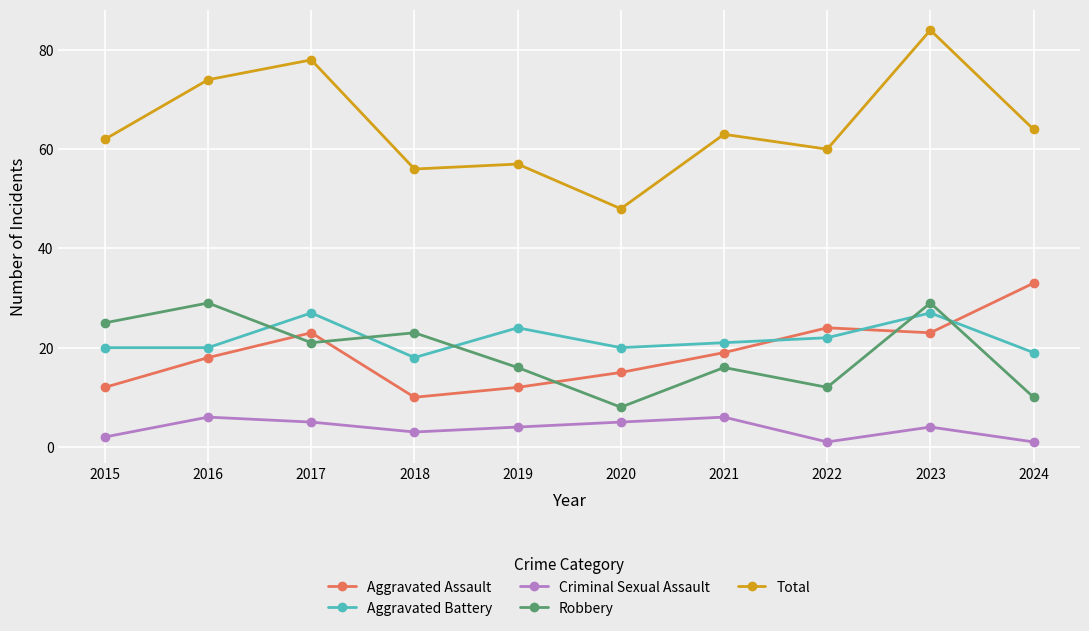

Reading left to right, transcribe all the data shown in this chart.

Aggravated Assault: 12	18	23	10	12	15	19	24	23	33
Aggravated Battery: 20	20	27	18	24	20	21	22	27	19
Criminal Sexual Assault: 2	6	5	3	4	5	6	1	4	1
Robbery: 25	29	21	23	16	8	16	12	29	10
Total: 62	74	78	56	57	48	63	60	84	64